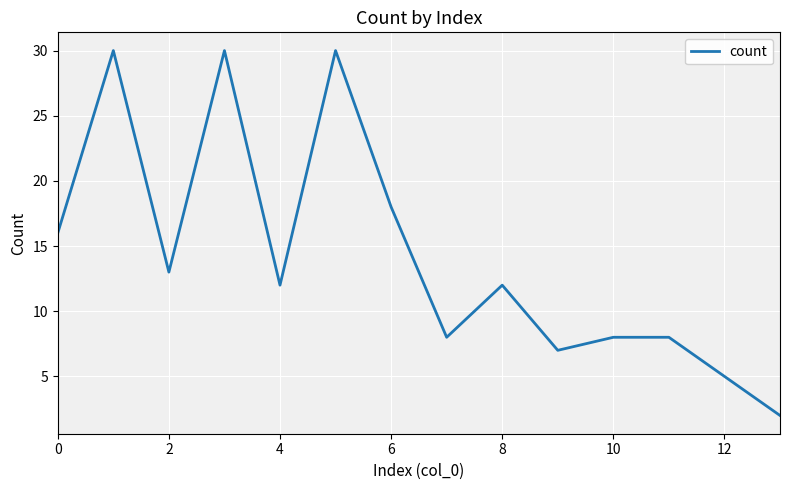

What is the maximum value shown in the chart?

30